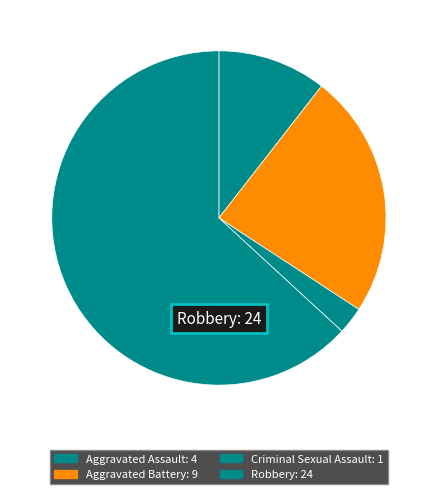

Which category has the smallest portion of the pie?

Criminal Sexual Assault